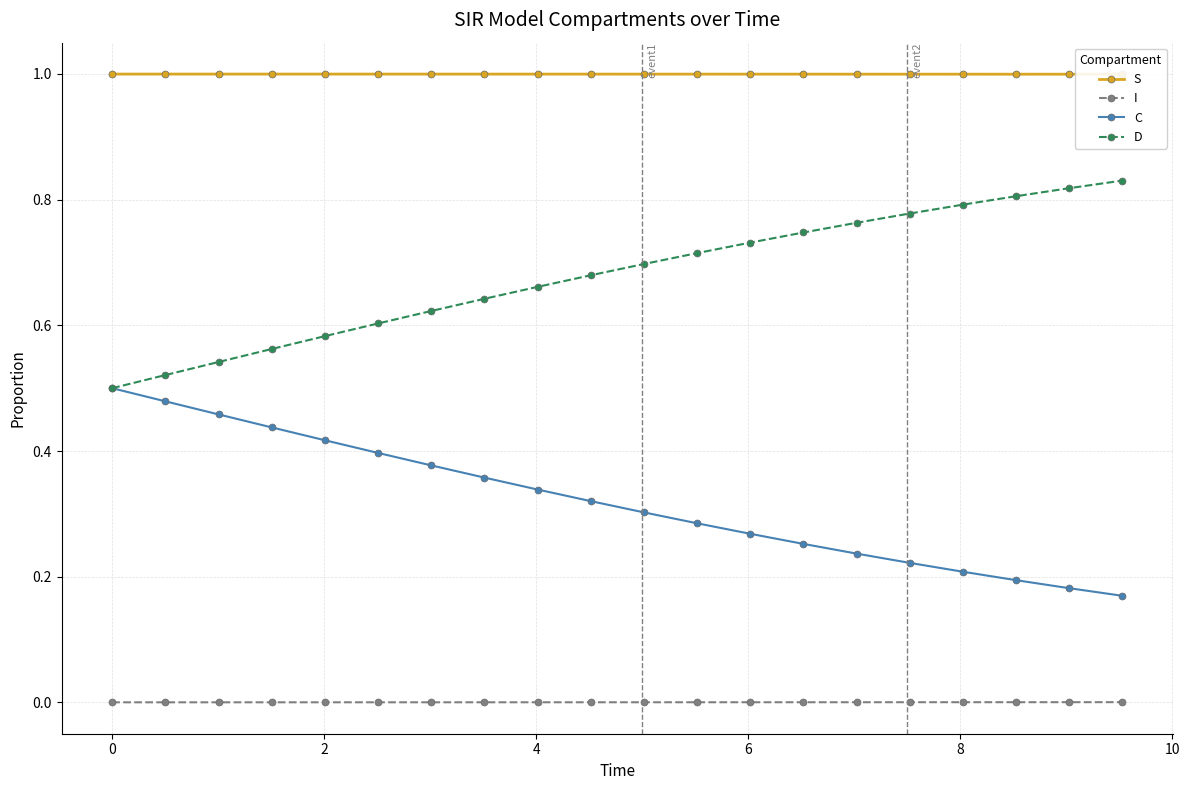

True or false: D and S cross at least once.

False